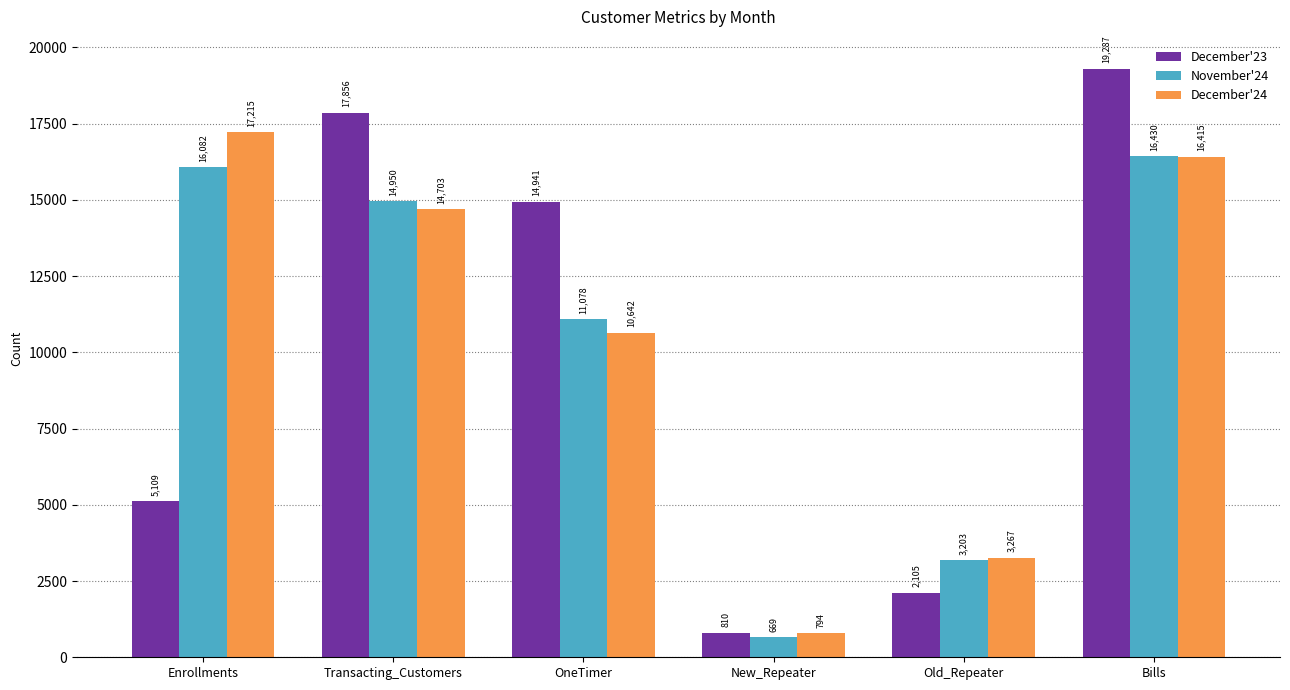

Which series has the largest range (max minus min)?

December'23